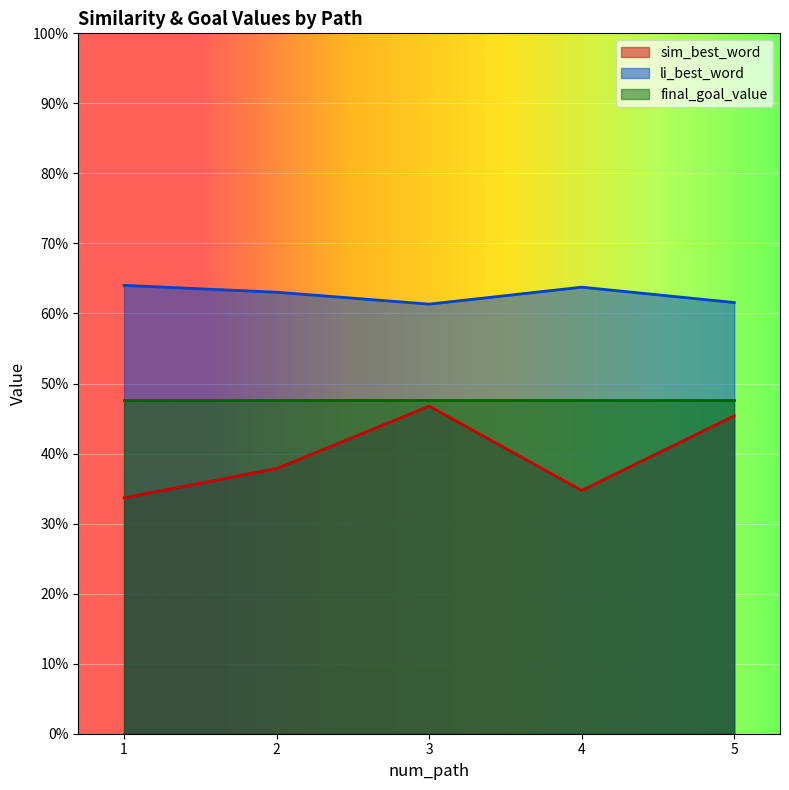

What is the value of the sim_best_word point at the 4th from the left?

0.3